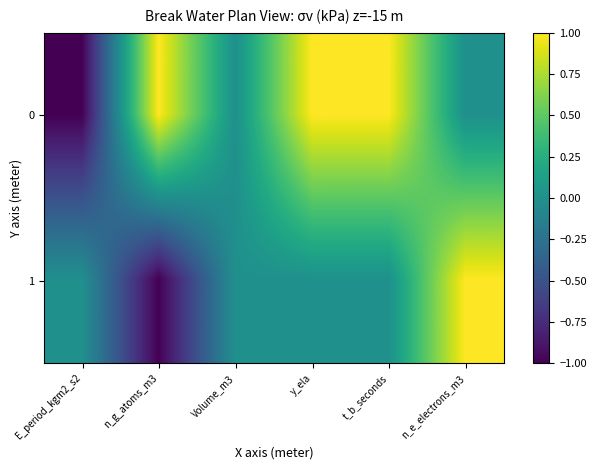

What is the difference between the highest and lowest values at y_ela?

1